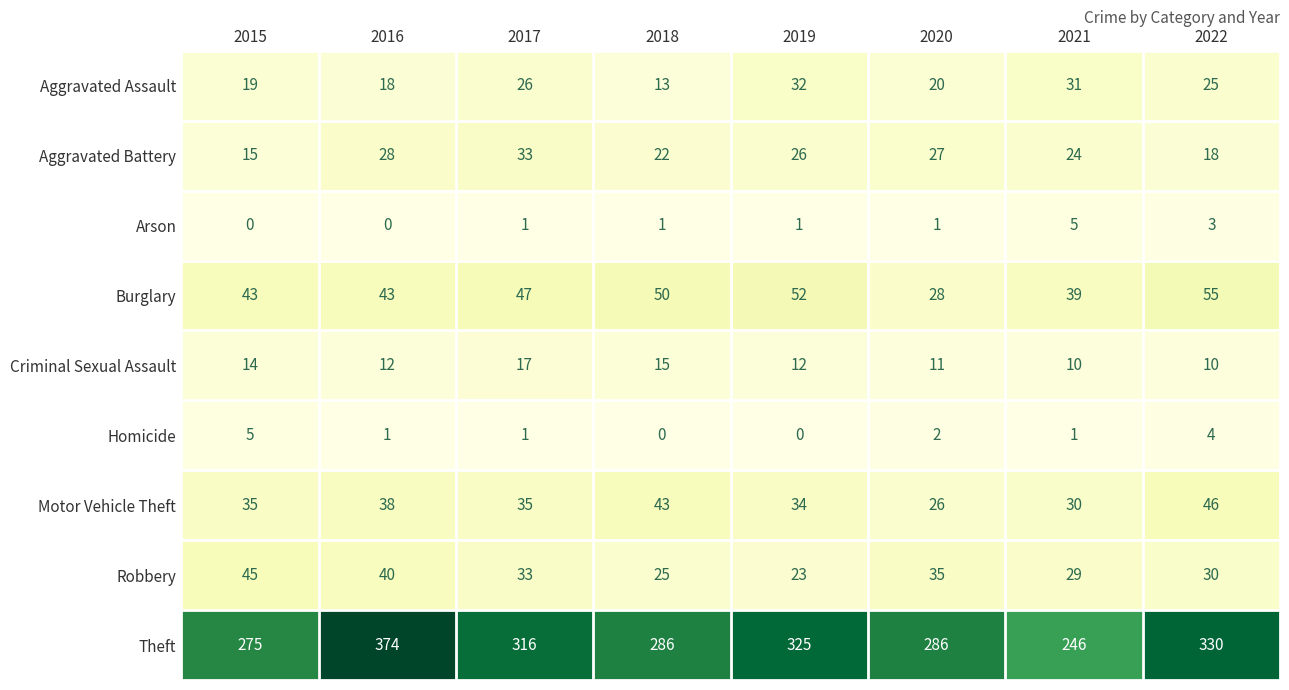

What is the difference between the Homicide values at 2022 and 2018?

4